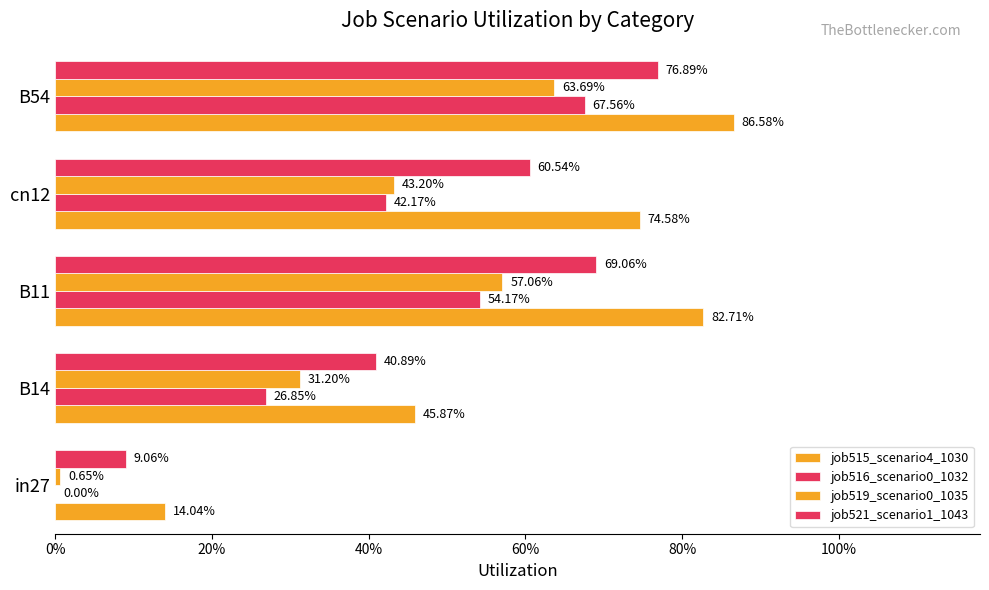

How many bars are there in each group?

4